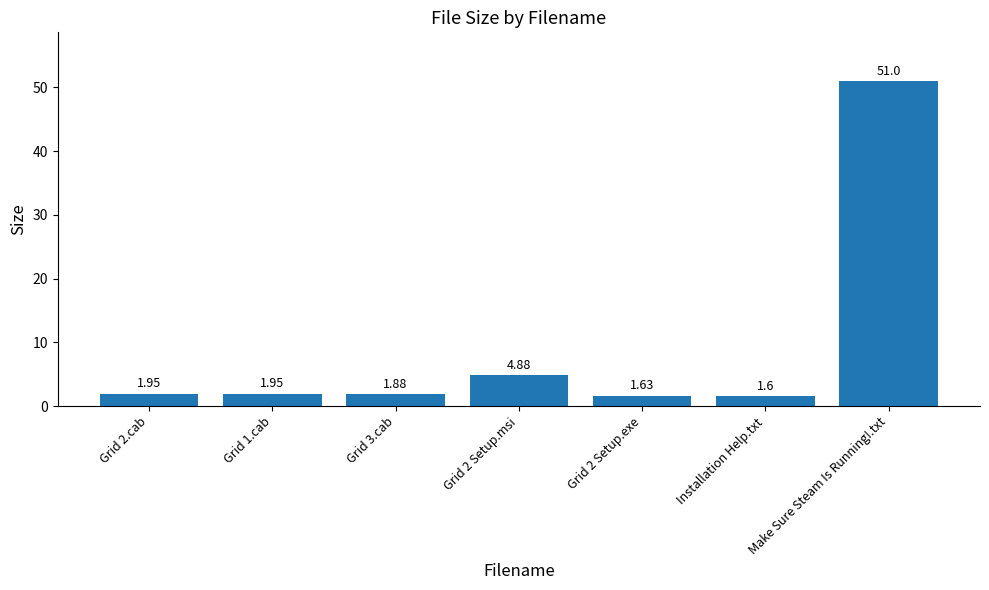

Approximately how many times larger is the value at Grid 1.cab compared to Grid 2.cab?

1.0